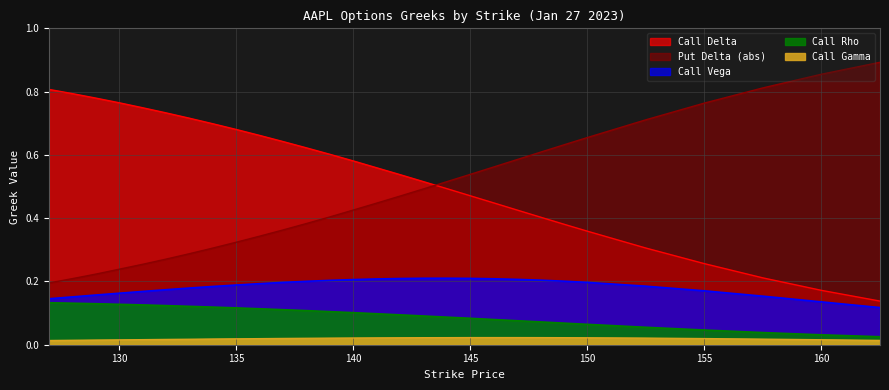

What is the greatest value displayed?

0.9